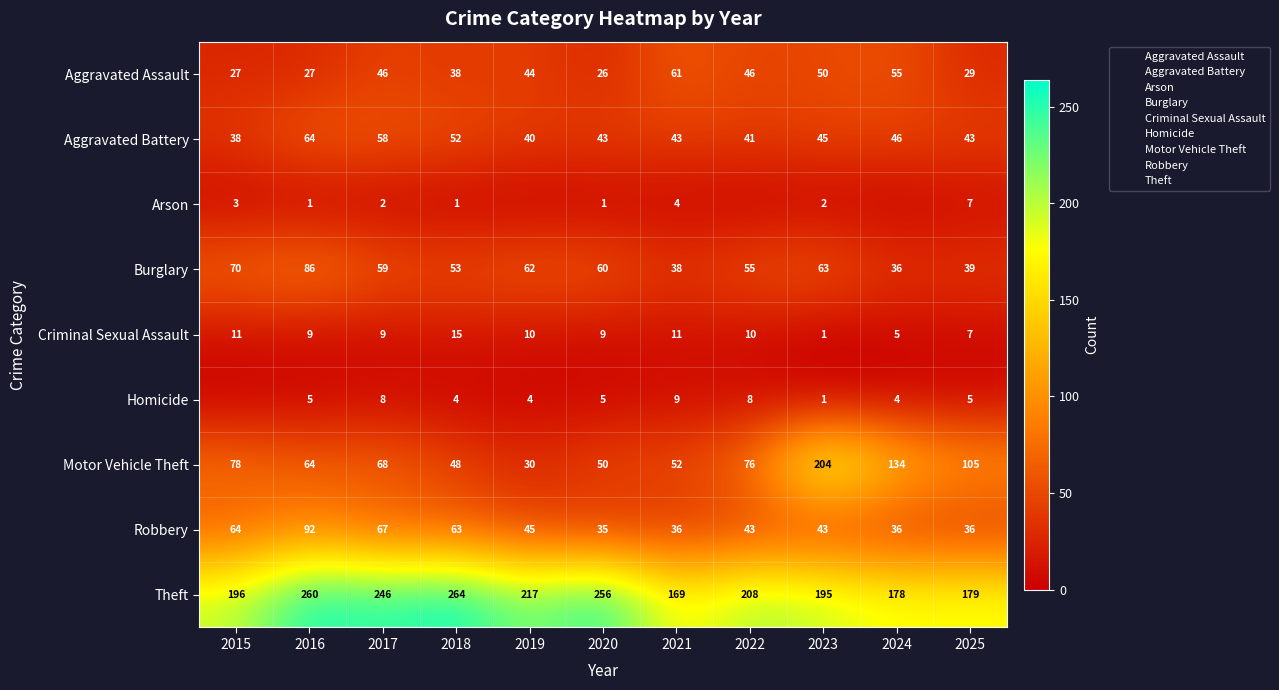

What is the difference between the second highest and minimum values in the Aggravated Assault series?

29